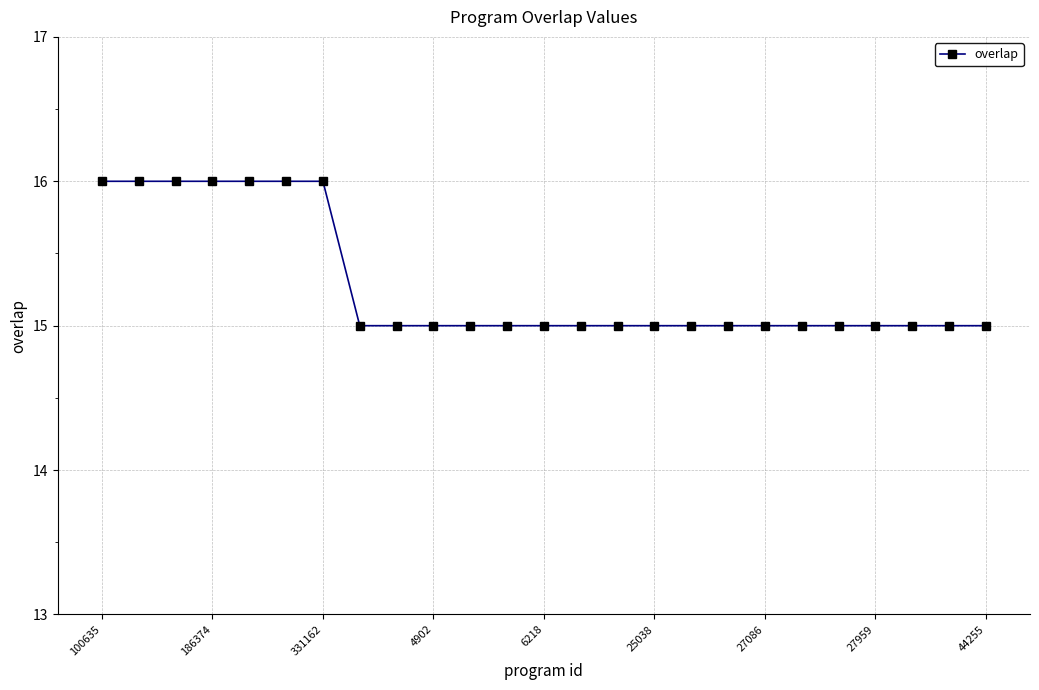

What is the average value?

15